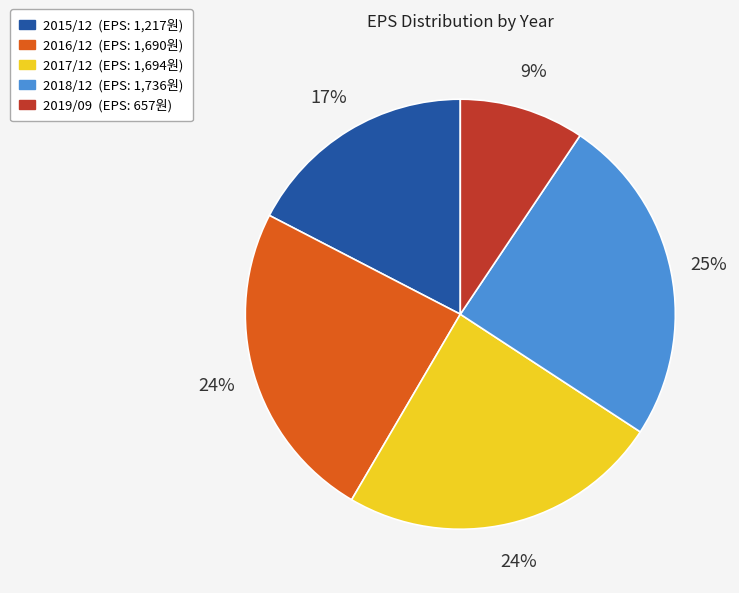

Do 2016/12 and 2015/12 together represent more than half of the pie?

No